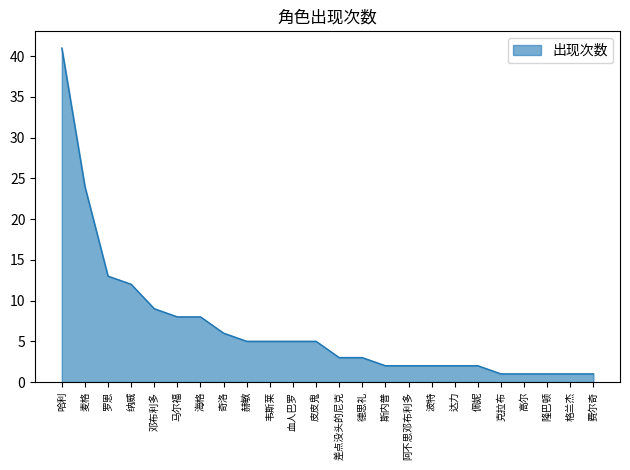

What is the average value?

7